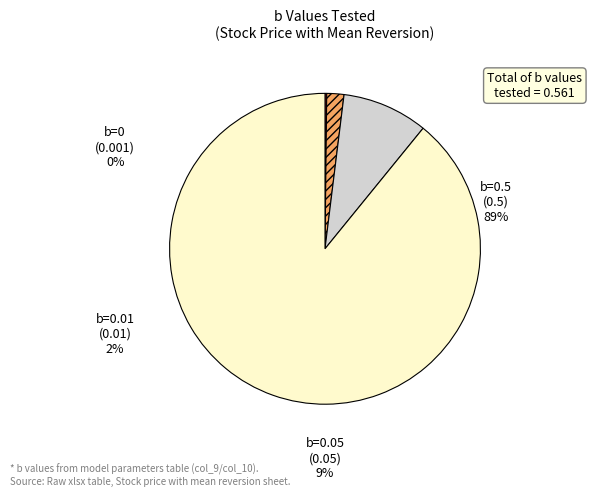

What percentage is the b=0.05 slice, to the nearest percent?

9%